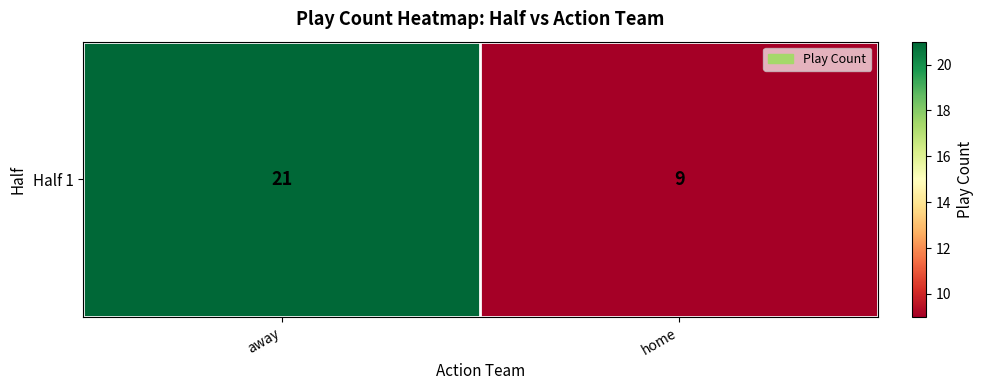

What is the difference between the values at away and home?

12